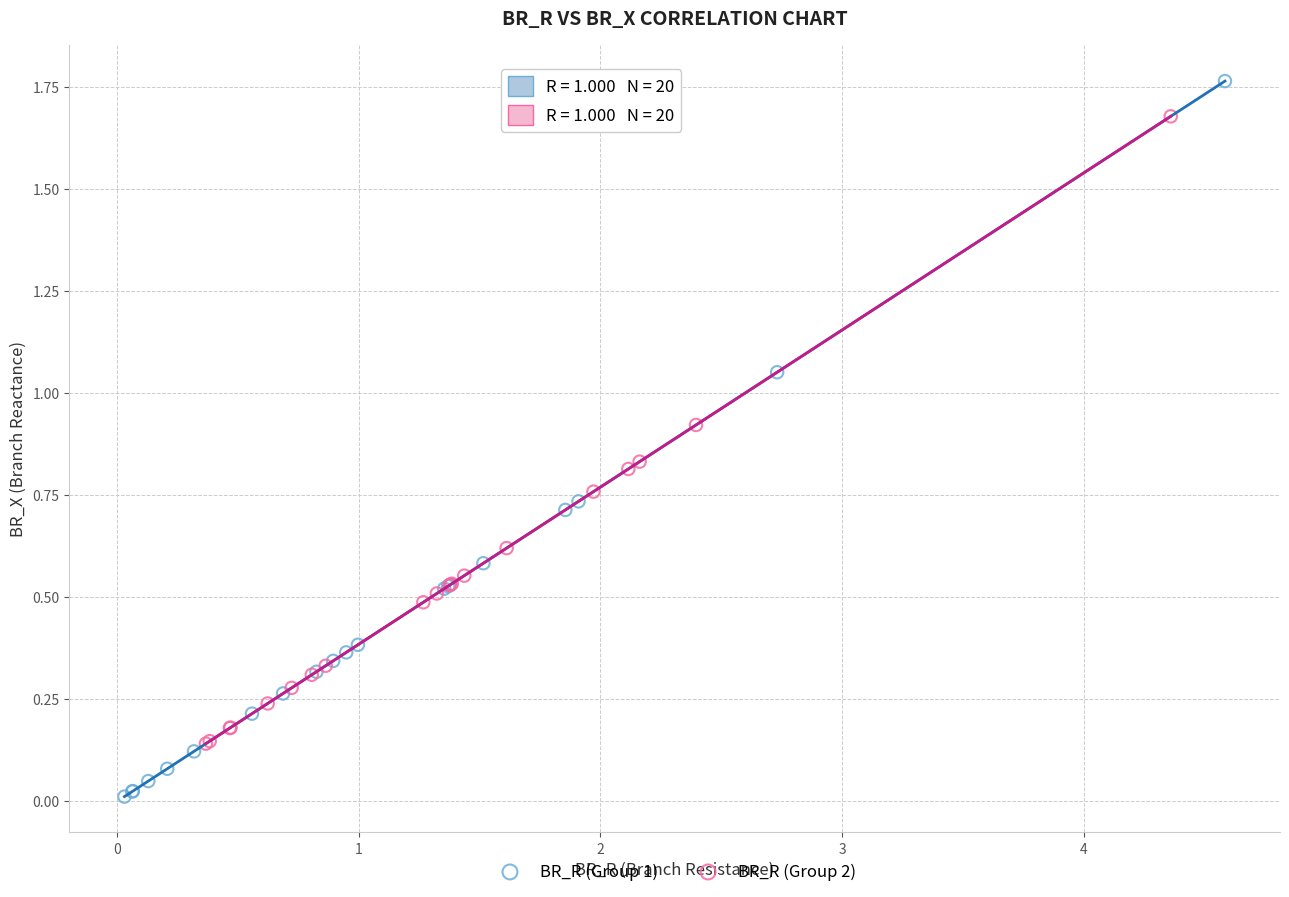

Which series contains the lowest Y value?

BR_R (Group 1)